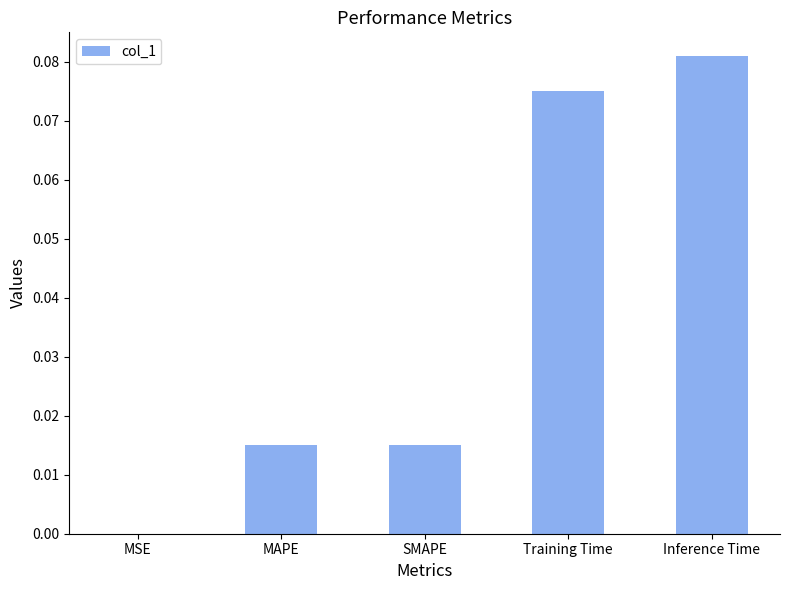

The value at MAPE is 0.0. True or false?

True